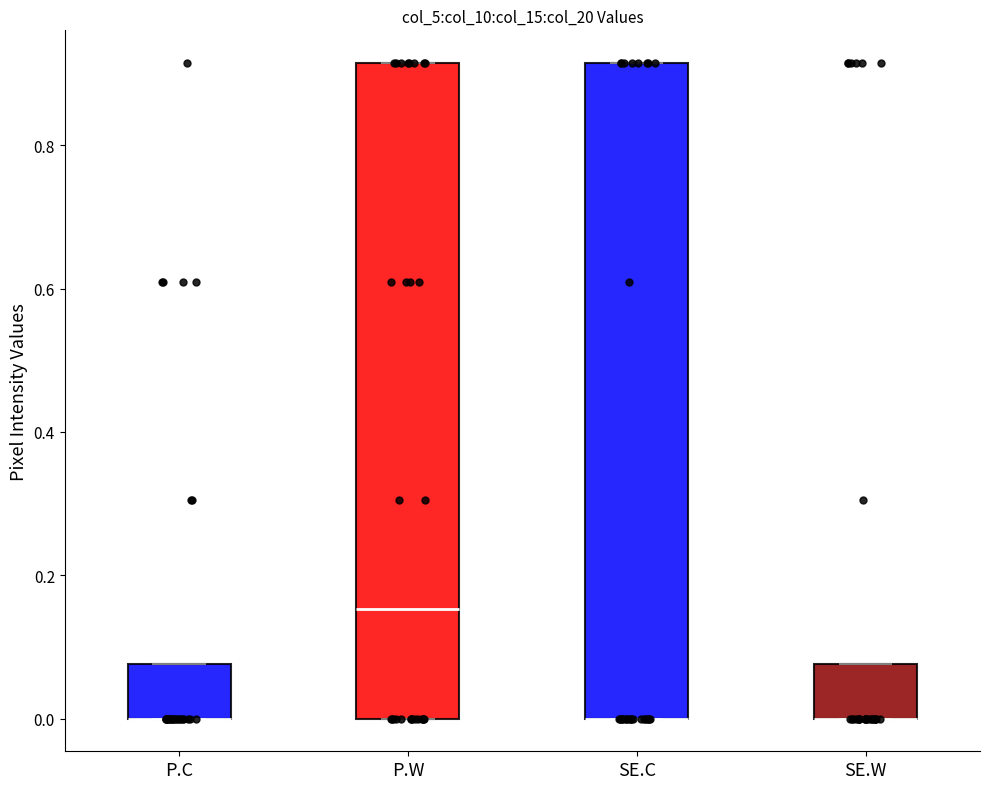

Reading left to right, transcribe this box plot: for each box, give where its median line is, the range the box spans, and where its two whiskers end, as read against the y-axis. The values are not printed on the chart, so give them approximately, as read against the axis.

P.C: median 0.00 (drawn on the box's lower edge), box 0.00 to 0.08, whiskers 0.00 to 0.08
P.W: median 0.16, box 0.00 to 0.92, whiskers 0.00 to 0.92
SE.C: median 0.00 (drawn on the box's lower edge), box 0.00 to 0.92, whiskers 0.00 to 0.92
SE.W: median 0.00 (drawn on the box's lower edge), box 0.00 to 0.08, whiskers 0.00 to 0.08